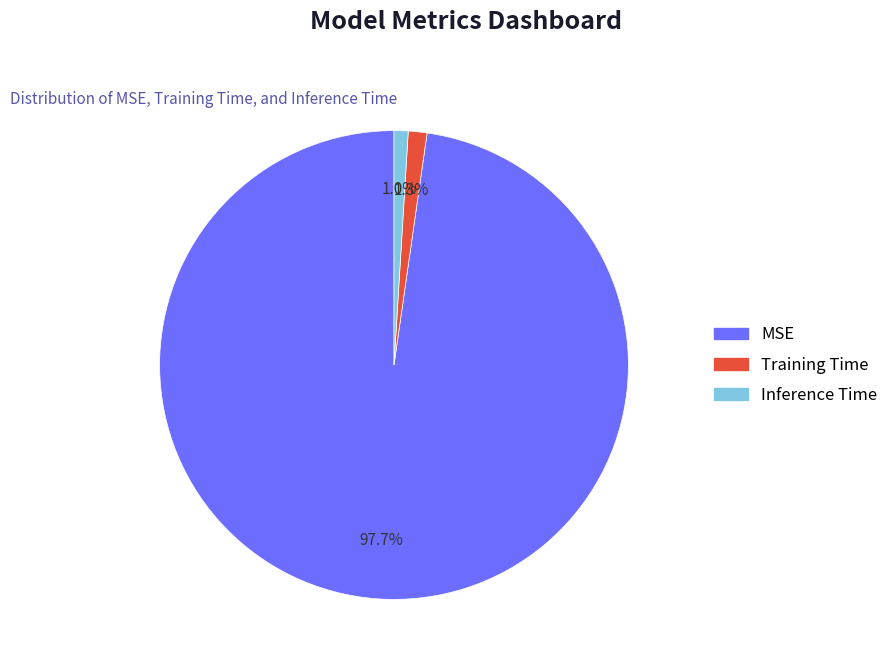

The Inference Time slice represents 11% of the pie. True or false?

False